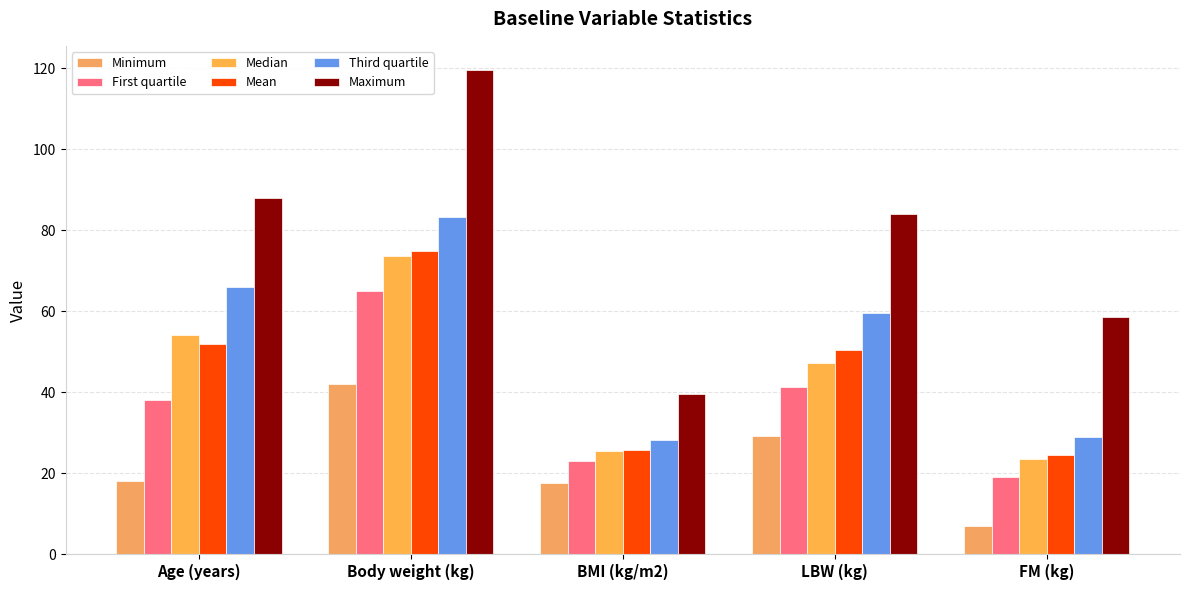

What is the total value across all series at BMI (kg/m2)?

159.4